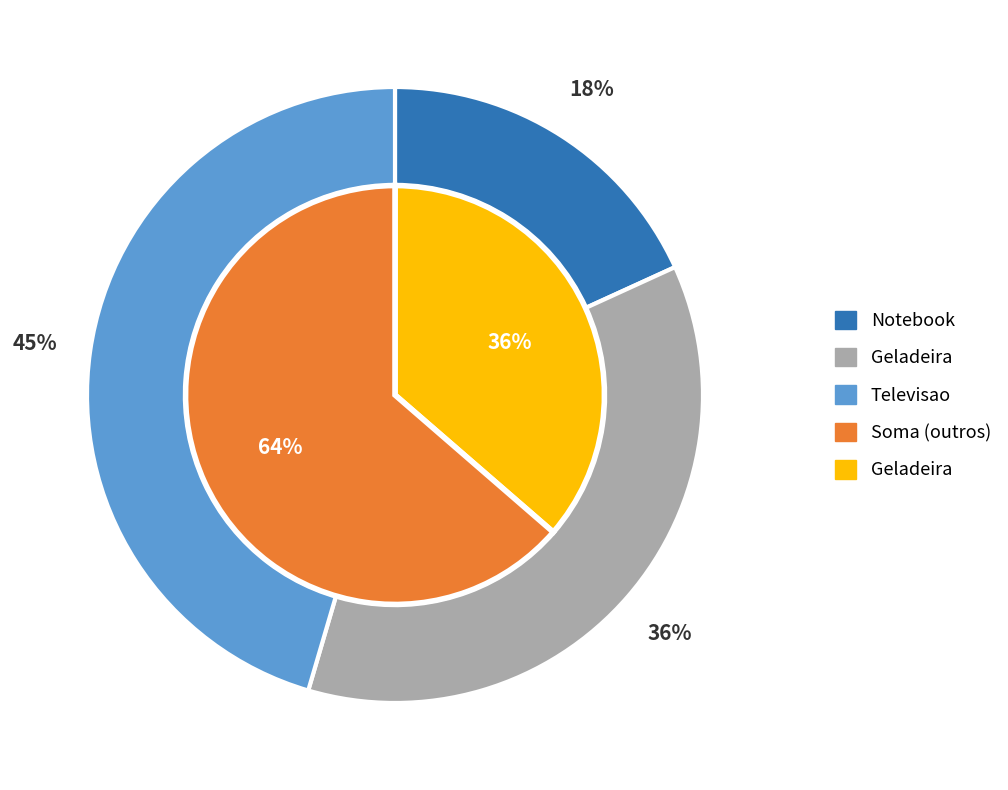

Does any single category account for the majority?

No